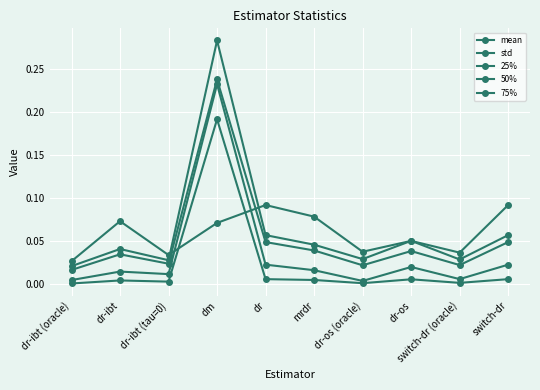

The value of 75% at dr-os is 0.1. True or false?

False